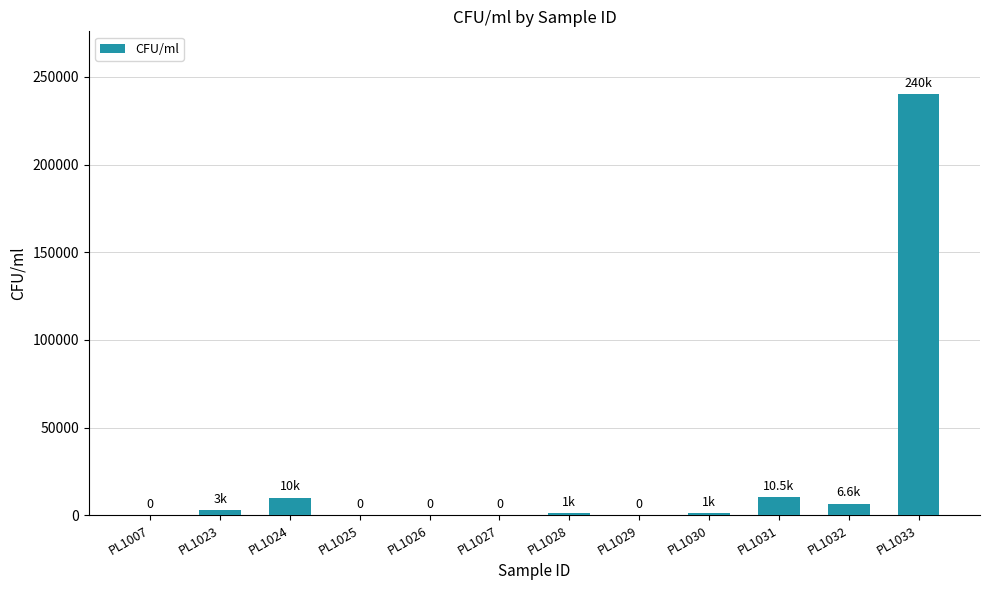

True or false: the data shows 6600 at PL1032.

True